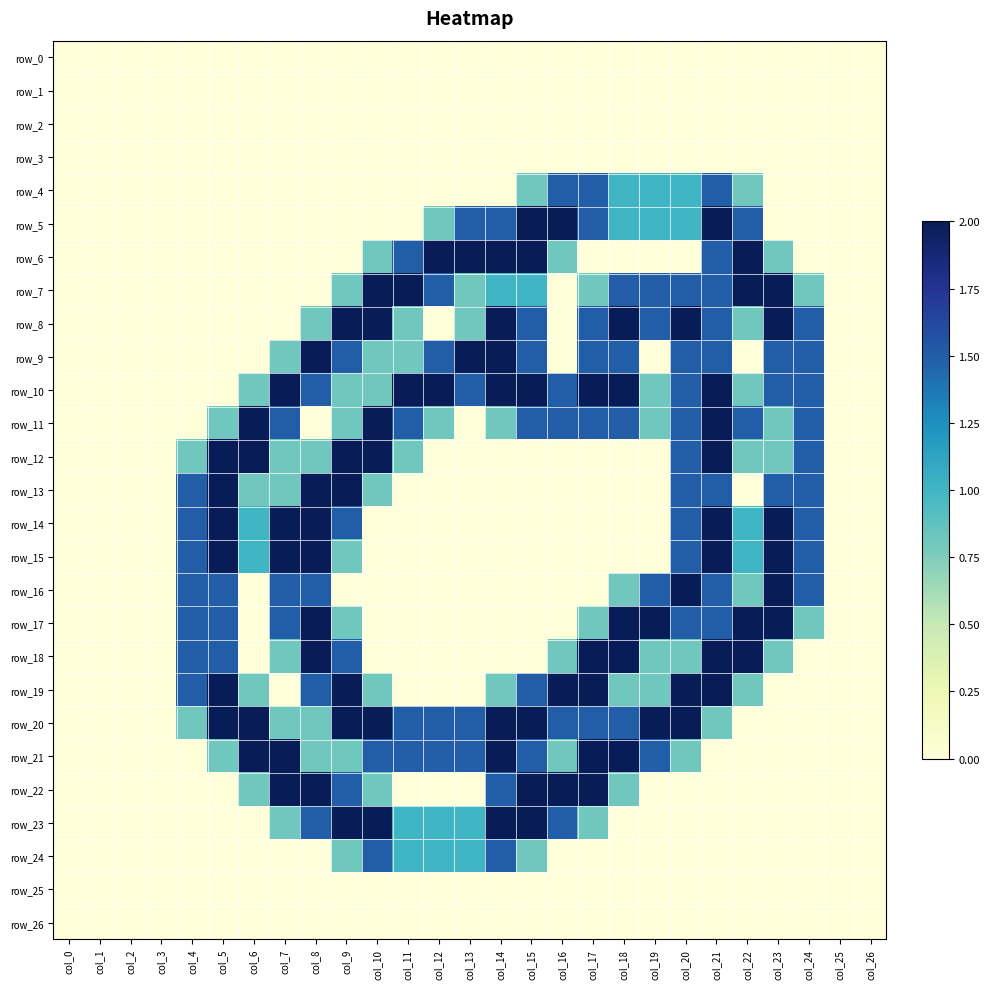

Is the value of row_6 at col_21 greater than the value of row_22 at col_23?

Yes